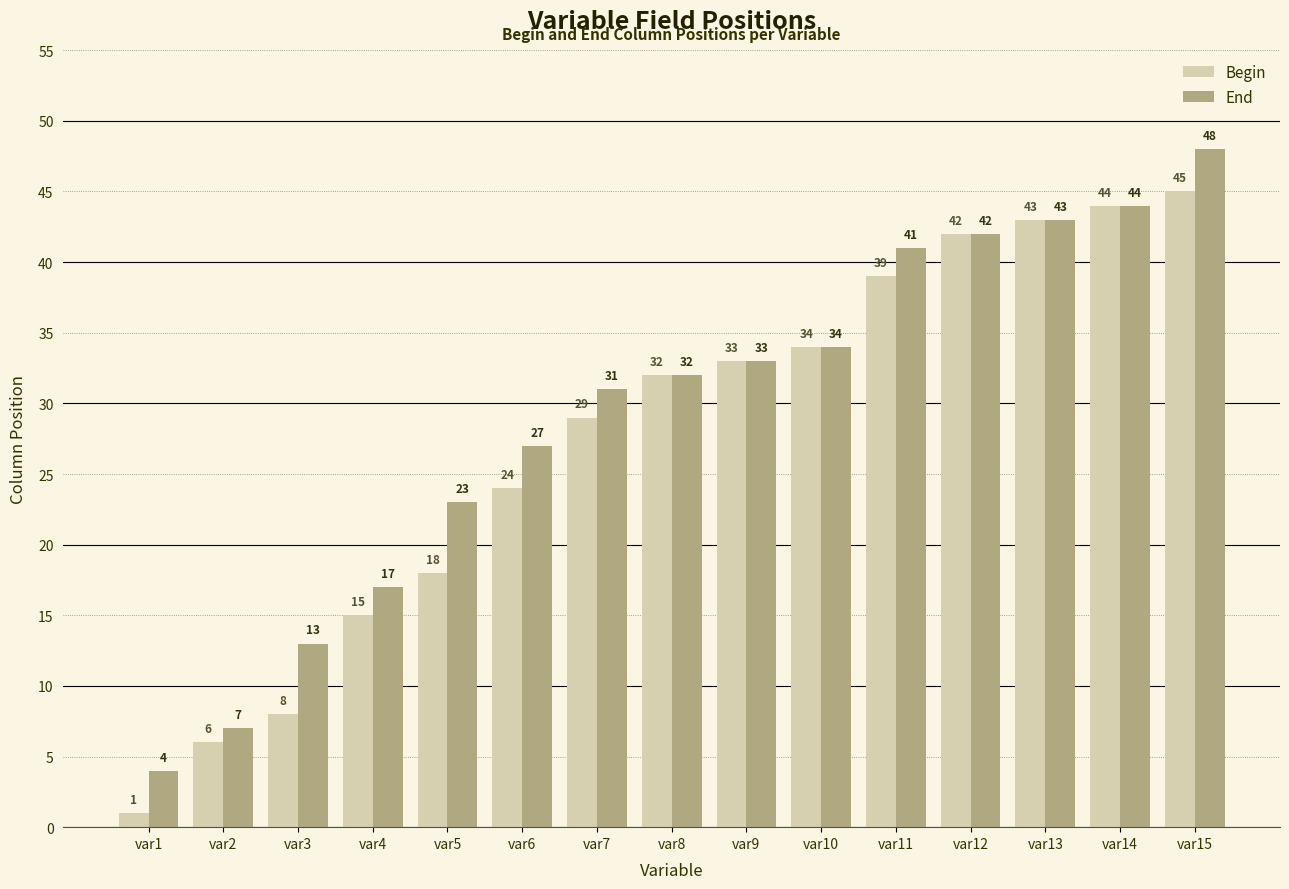

What is the highest value of the End series?

48